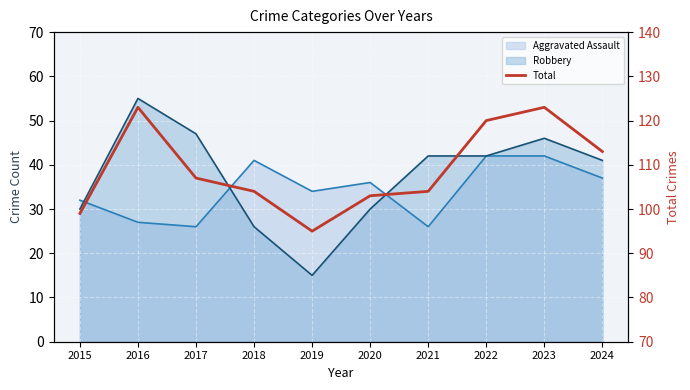

How many lines are shown in the chart?

1